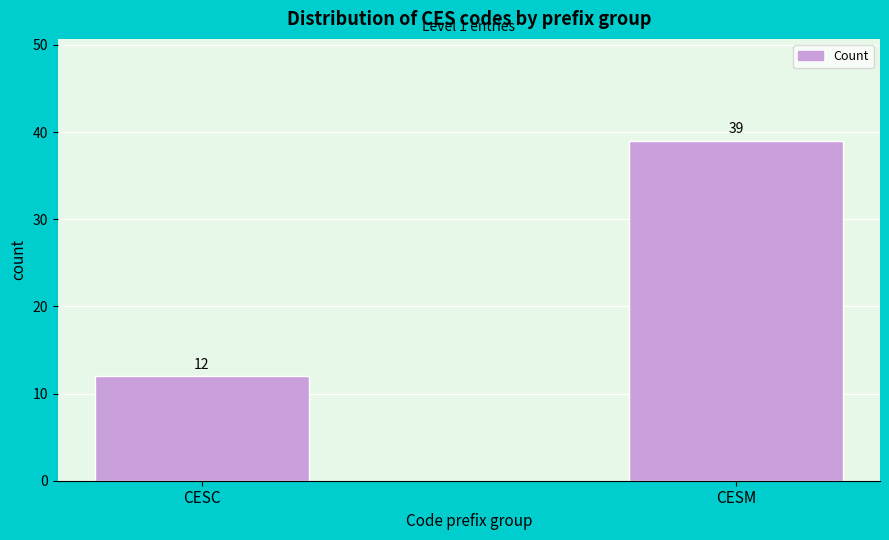

Reading right to left, what are all the values shown in this chart?

CESM=39	CESC=12